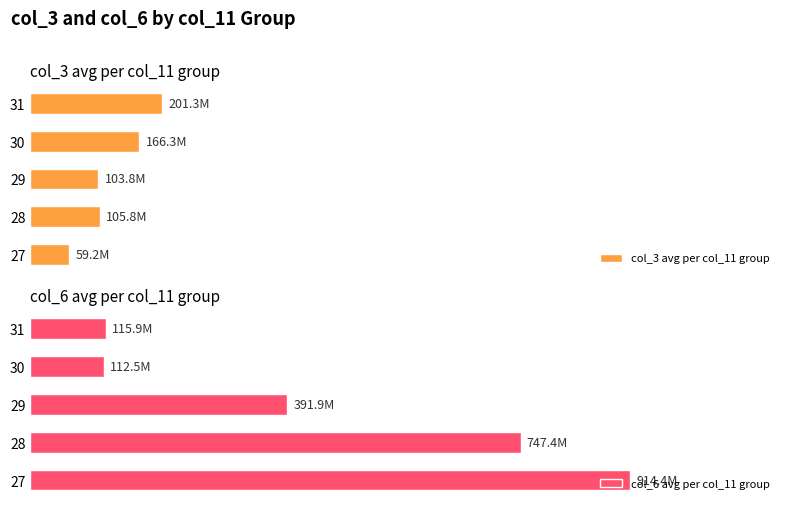

How many values in the col_3 avg per col_11 group series exceed 105?

3